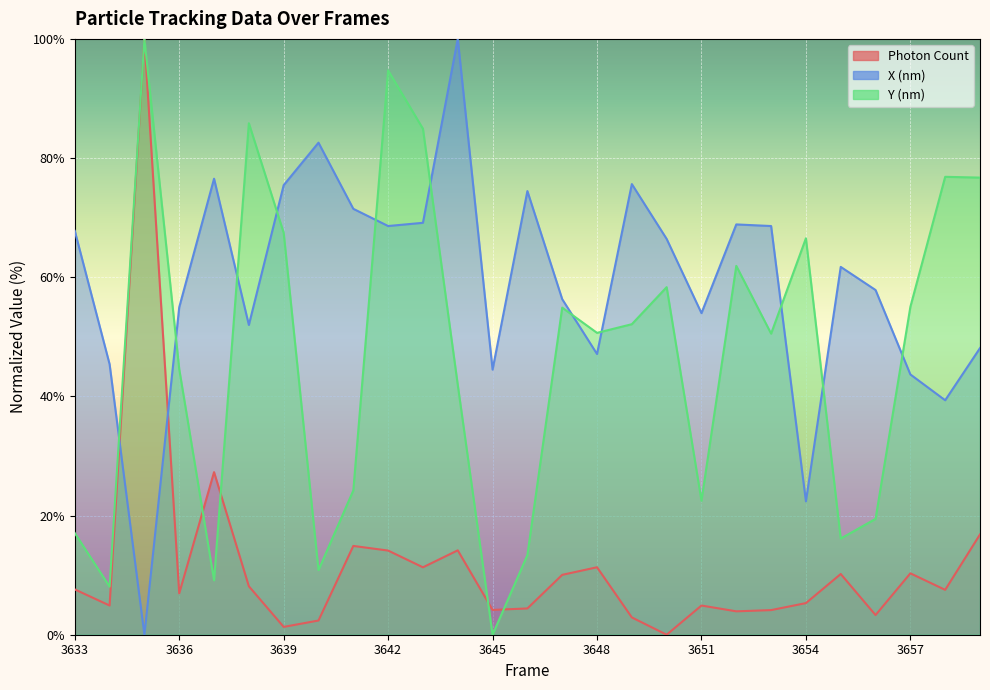

List the series in order of their overall mean, highest first.

X (nm), Y (nm), Photon Count